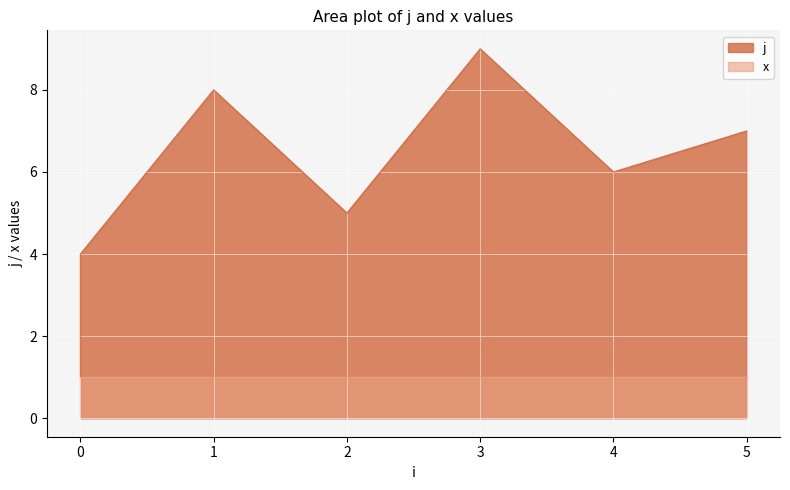

At which category does the data reach its first local peak?

1